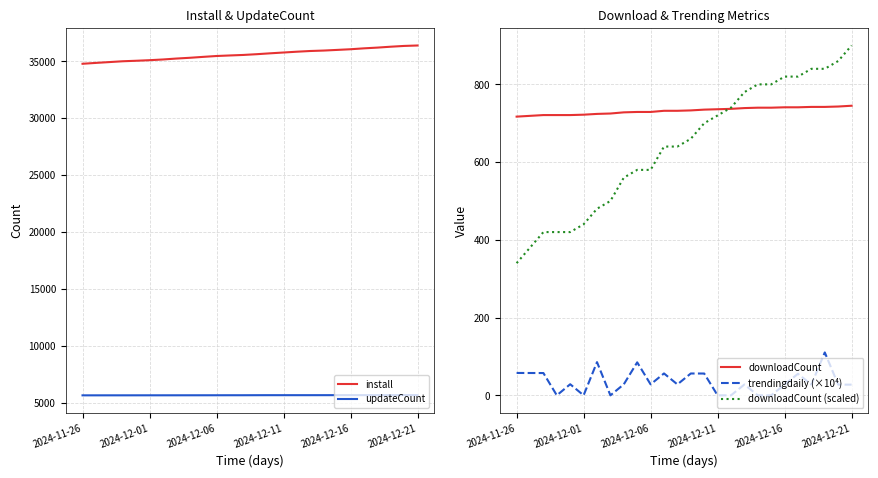

True or false: install and updateCount intersect in this chart.

False